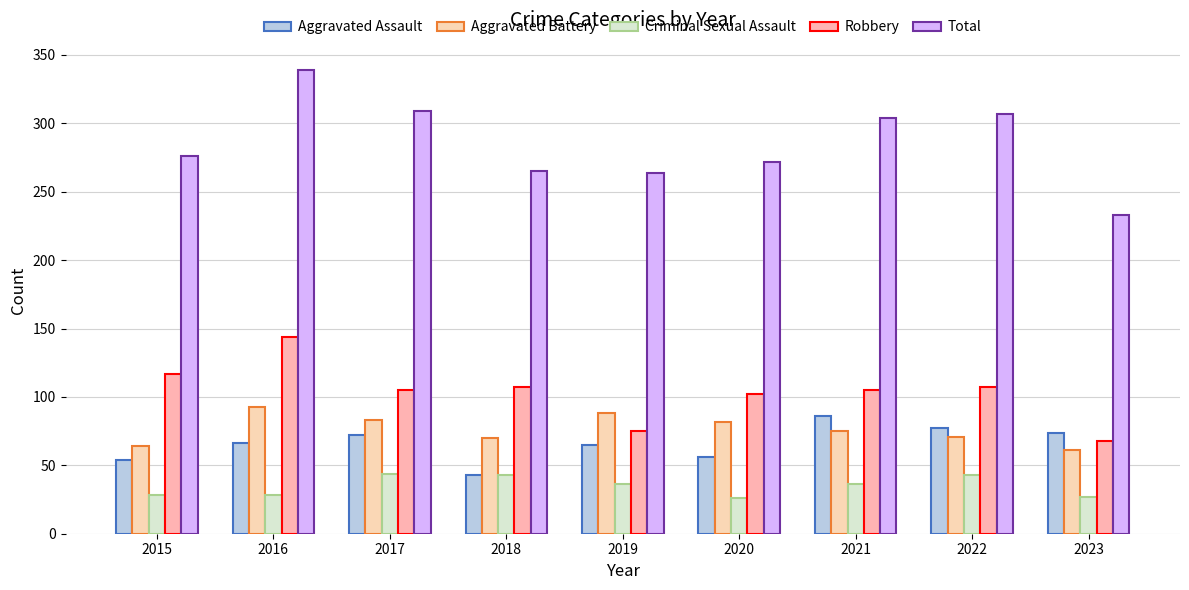

What is the difference between the Aggravated Battery values at 2020 and 2018?

12